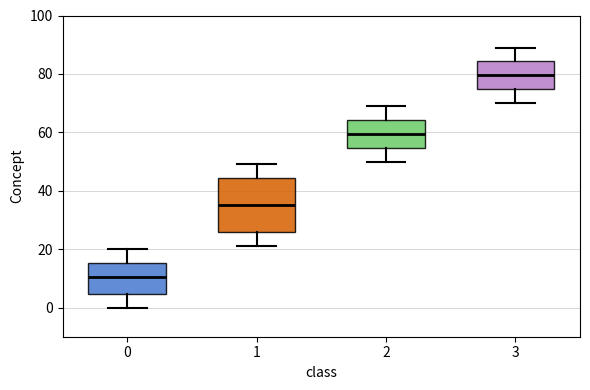

Reading left to right, transcribe this box plot: for each box, give where its median line is, the range the box spans, and where its two whiskers end, as read against the y-axis. The values are not printed on the chart, so give them approximately, as read against the axis.

0: median 10, box 4 to 16, whiskers 0 to 20
1: median 36, box 26 to 44, whiskers 22 to 50
2: median 60, box 54 to 64, whiskers 50 to 70
3: median 80, box 74 to 84, whiskers 70 to 90